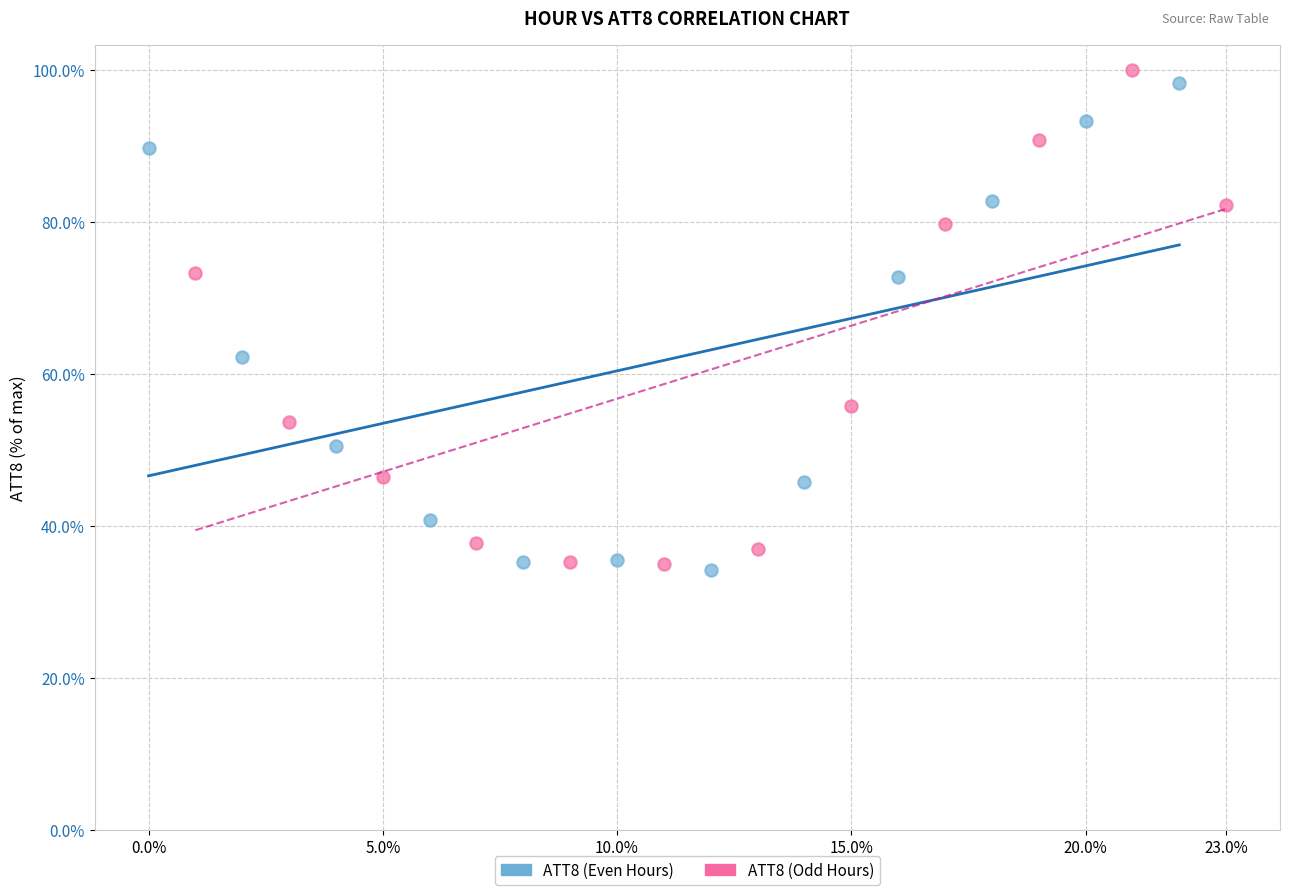

What are all the series names shown in the legend?

ATT8 (Even Hours), ATT8 (Odd Hours)